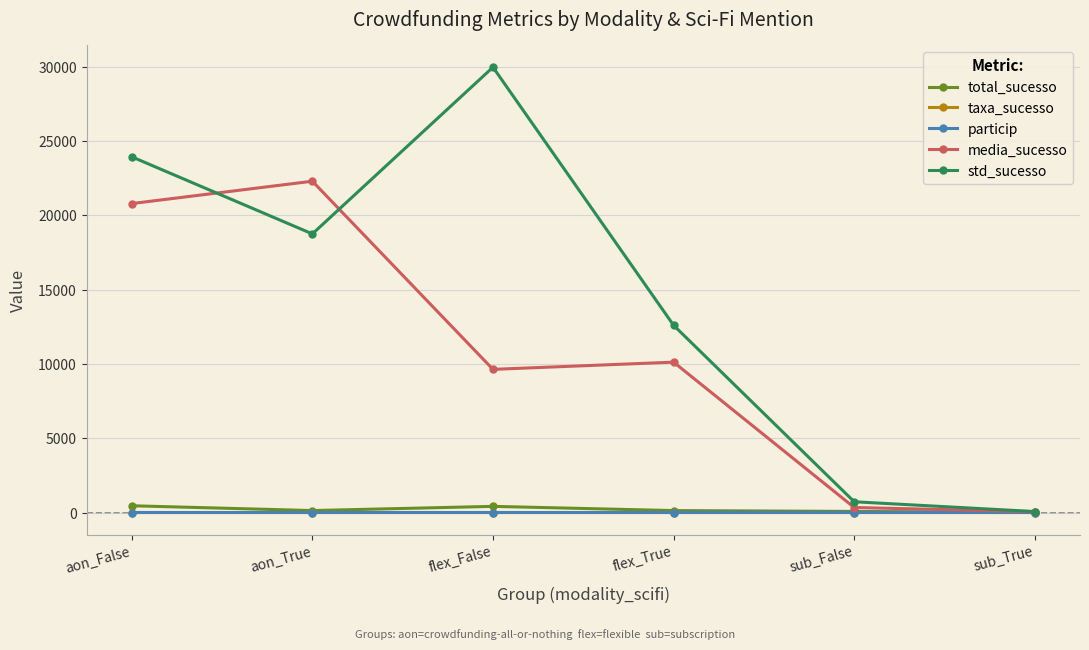

Read the std_sucesso value at aon_False.

23943.2